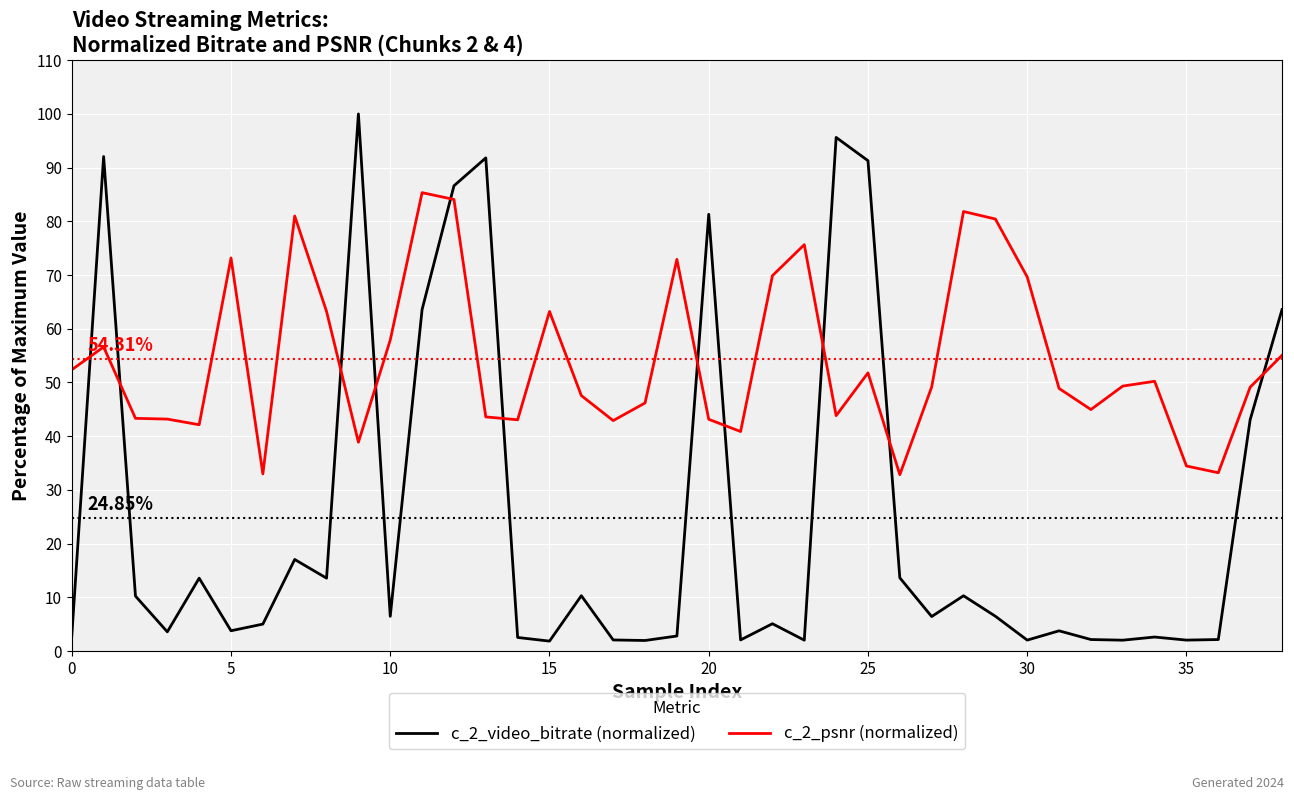

Which series has the largest total across all categories?

c_2_psnr (normalized)